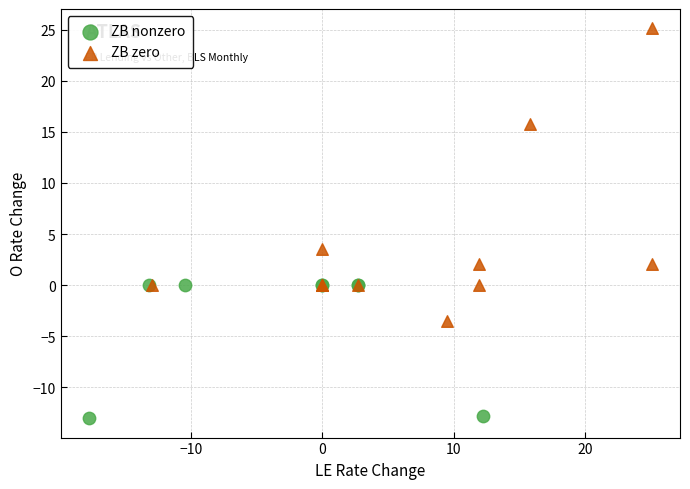

Which series contains the highest Y value?

ZB zero